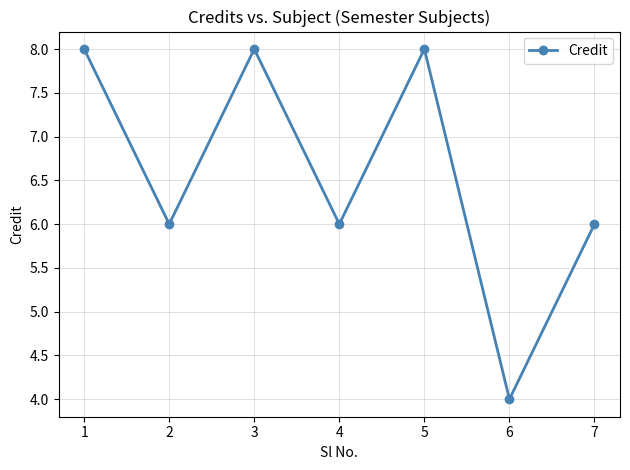

Where is the first local maximum?

3